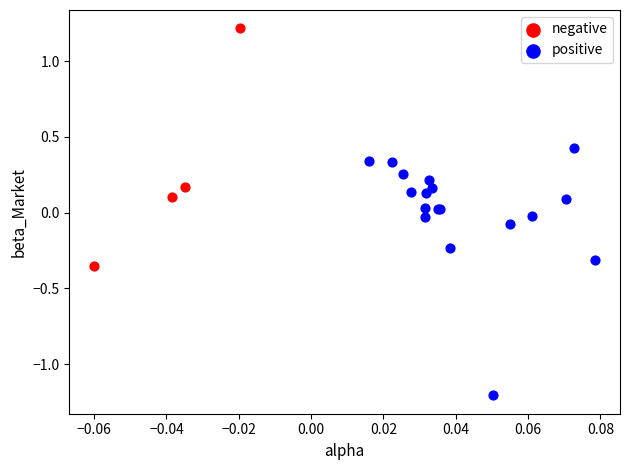

Which series reaches the maximum Y coordinate?

negative